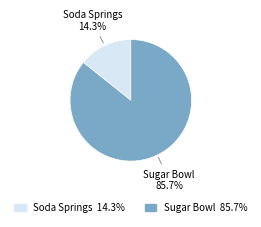

The Sugar Bowl slice represents 91% of the pie. True or false?

False